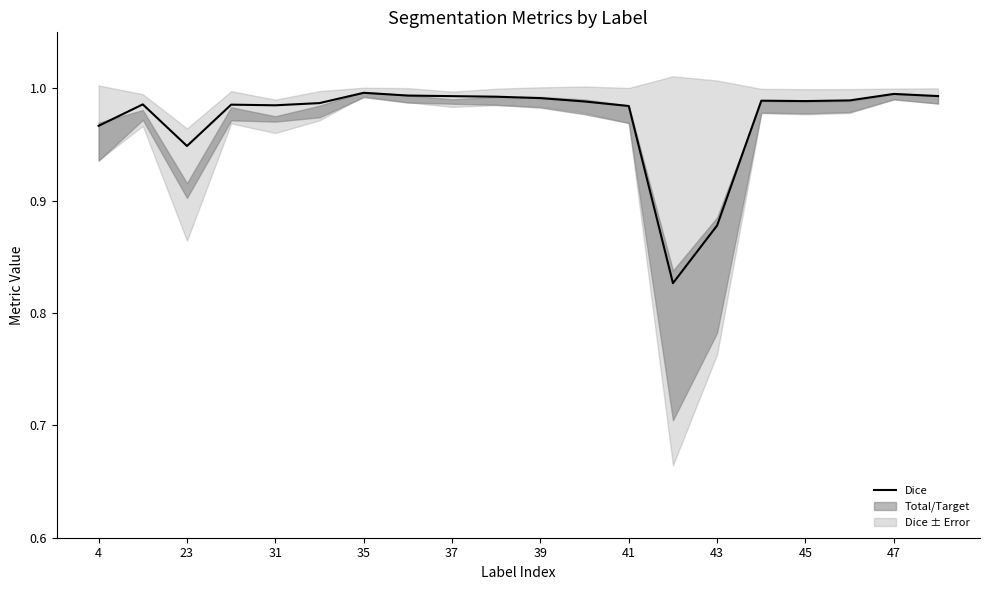

True or false: the data shows 1.6 at 37.

False